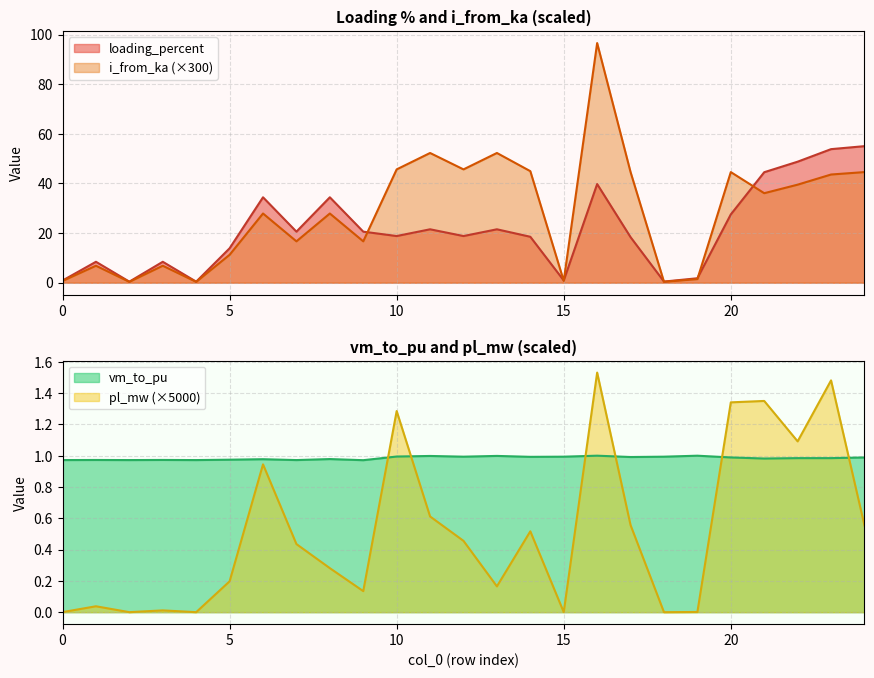

What is the total value across all series at 24?

101.1